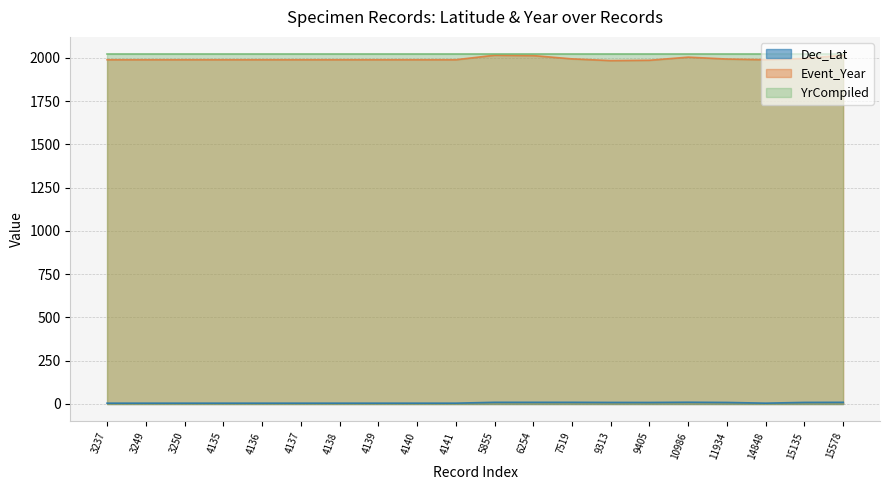

What is the maximum value shown in the chart?

2020.0